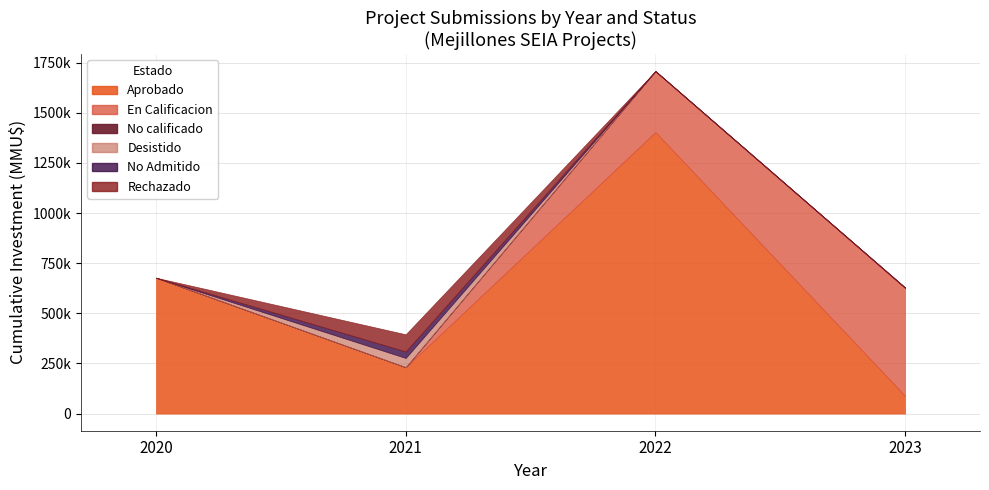

How many positive values does the Rechazado series have?

1